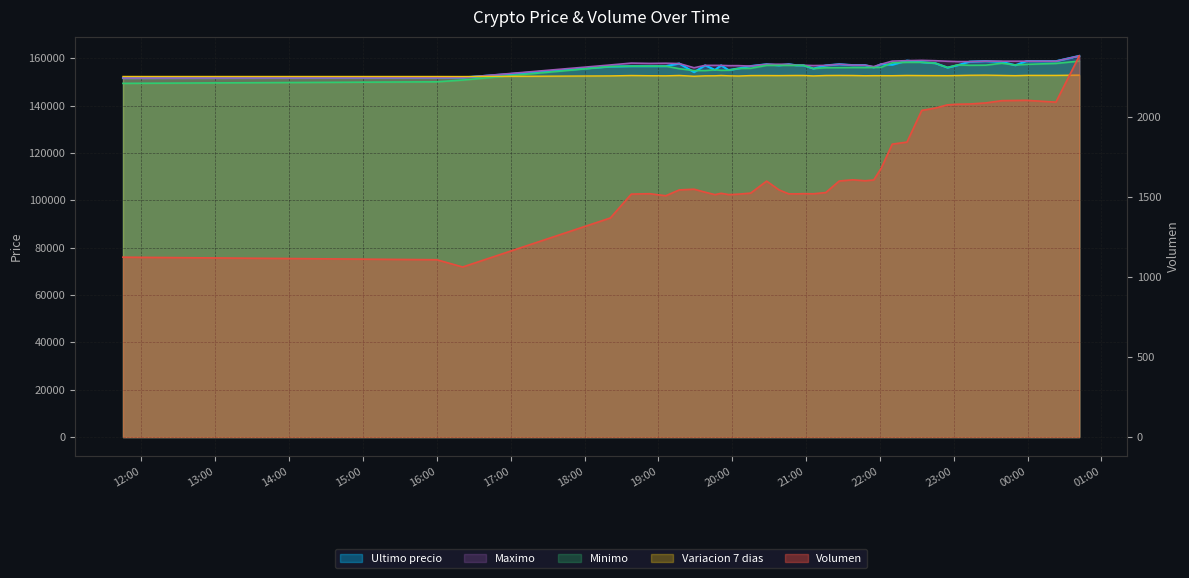

What is the difference between the Minimo values at 2021-04-05 22:10 and 2021-04-05 18:38?

1437.0